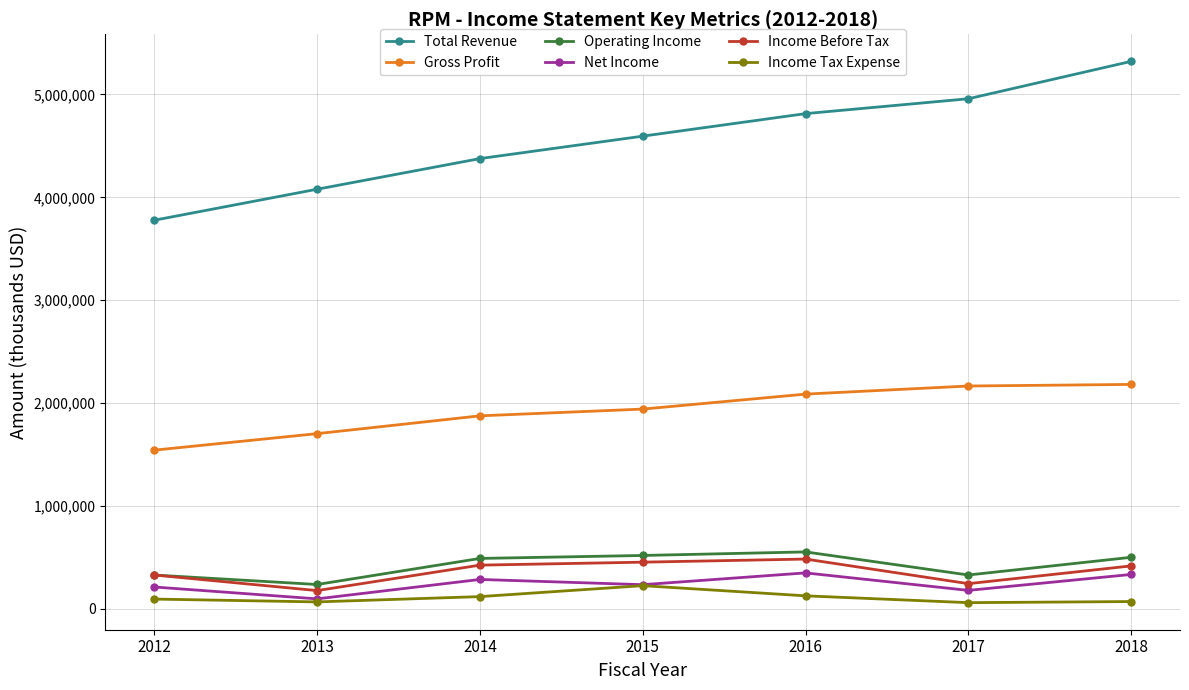

At 2017, list the series in order from smallest to largest.

Income Tax Expense, Net Income, Income Before Tax, Operating Income, Gross Profit, Total Revenue